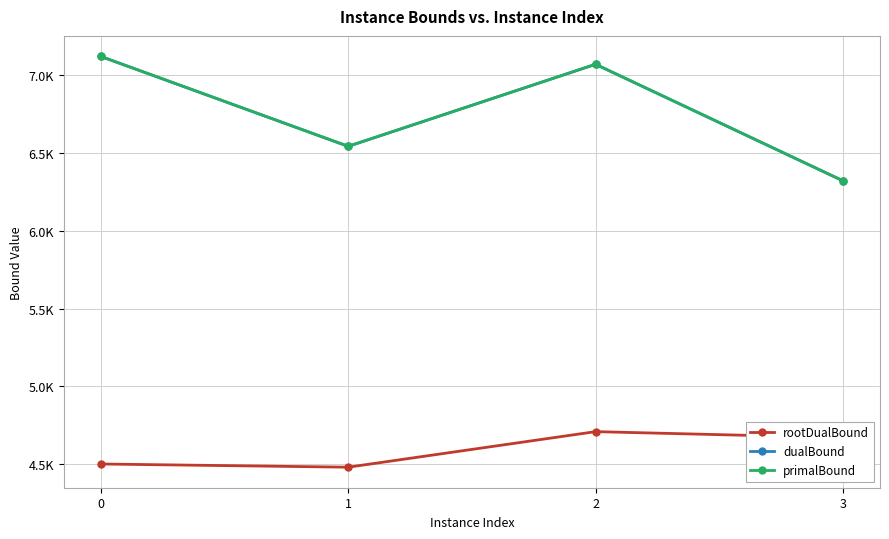

True or false: primalBound has more than 1 interior local peaks.

False